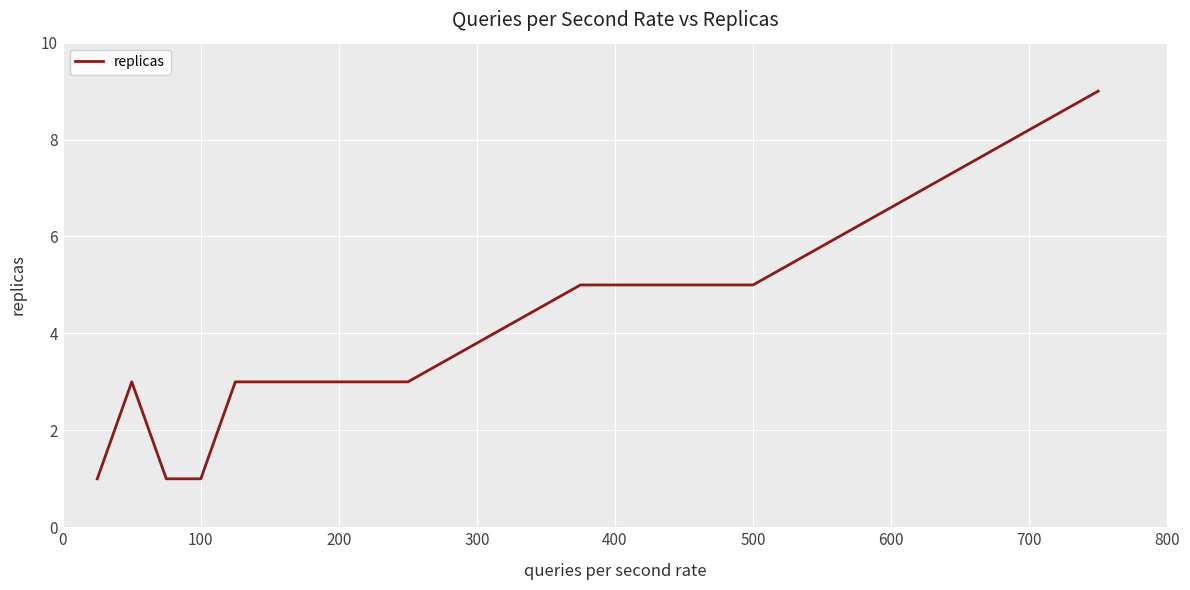

How many distinct data groups are displayed?

1